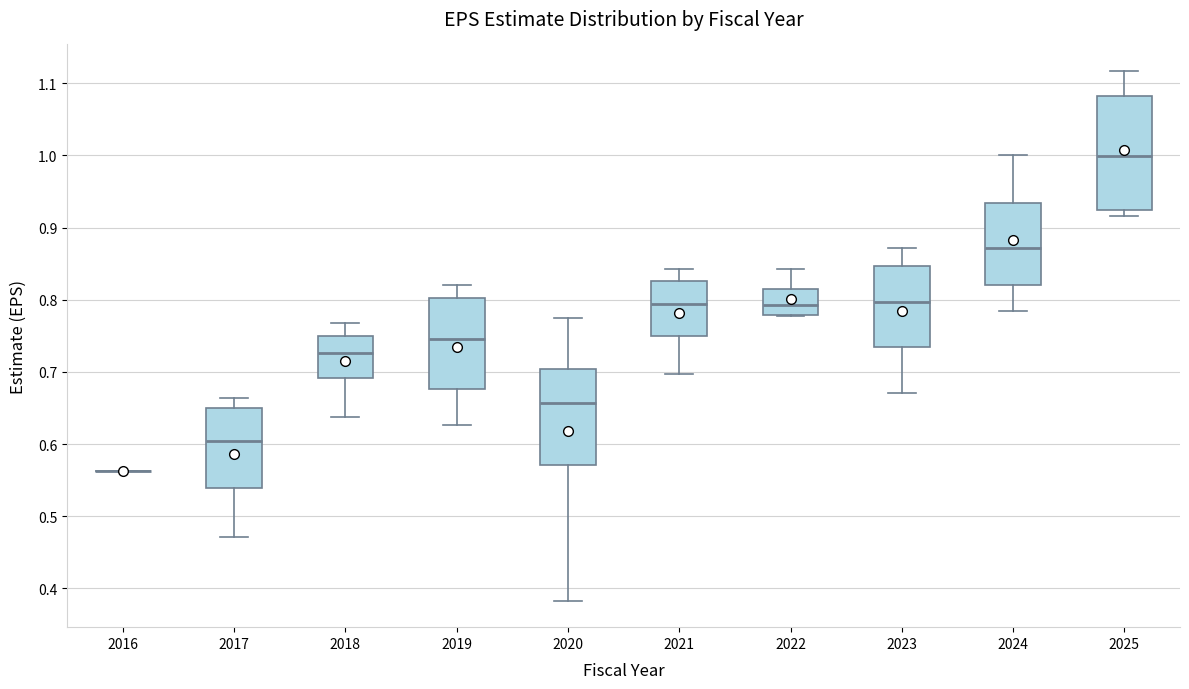

Comparing the boxes themselves (not the whiskers), which one is the tallest?

2025